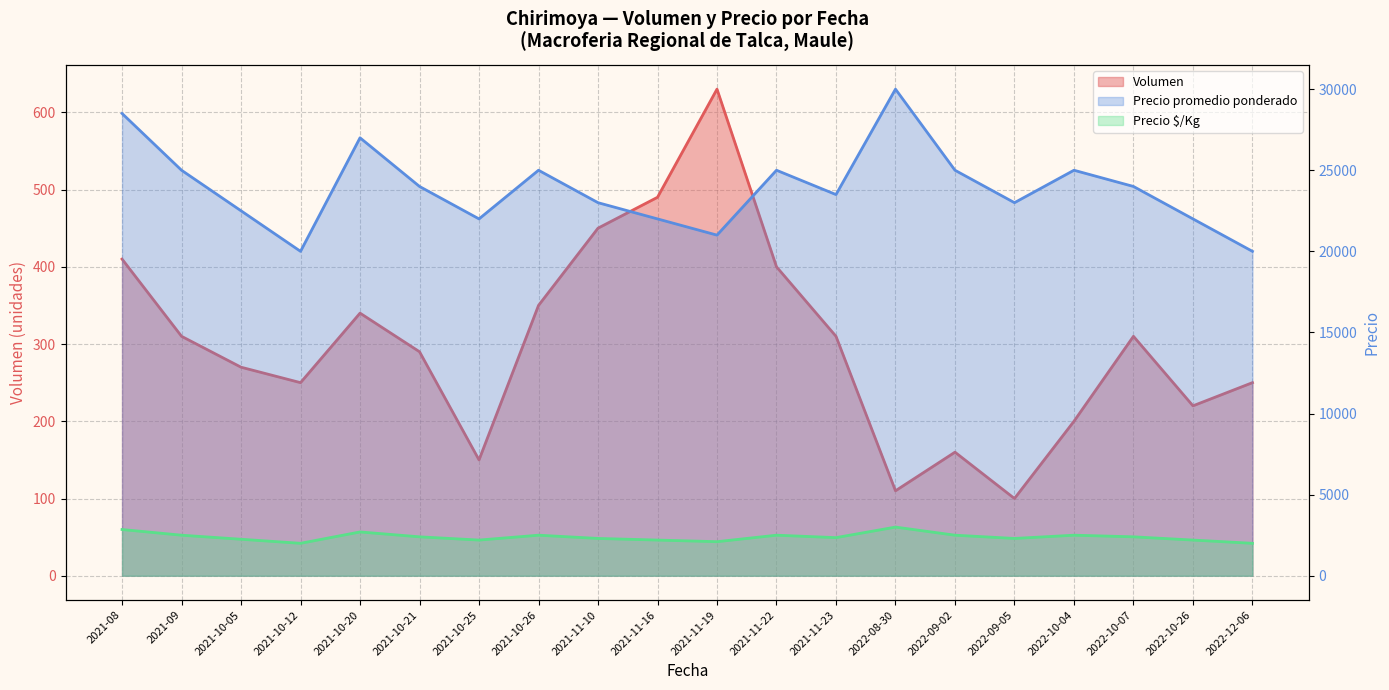

Is the value of Precio promedio ponderado at 2021-10-05 greater than the value of Volumen at 2022-10-26?

Yes